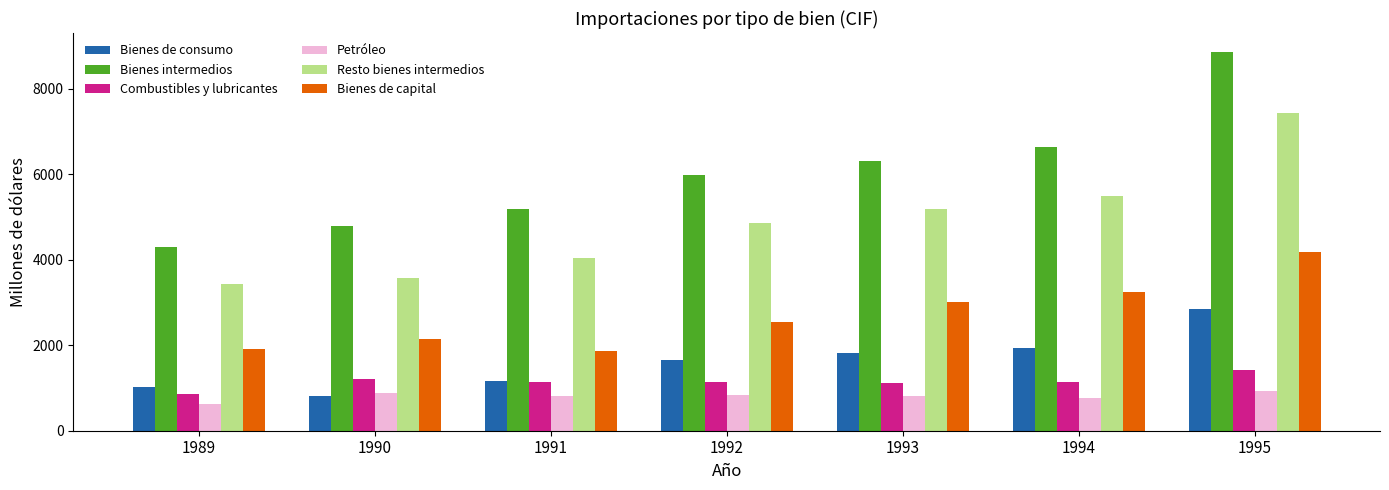

What is the sum of the Bienes de consumo values at 1990 and 1989?

1846